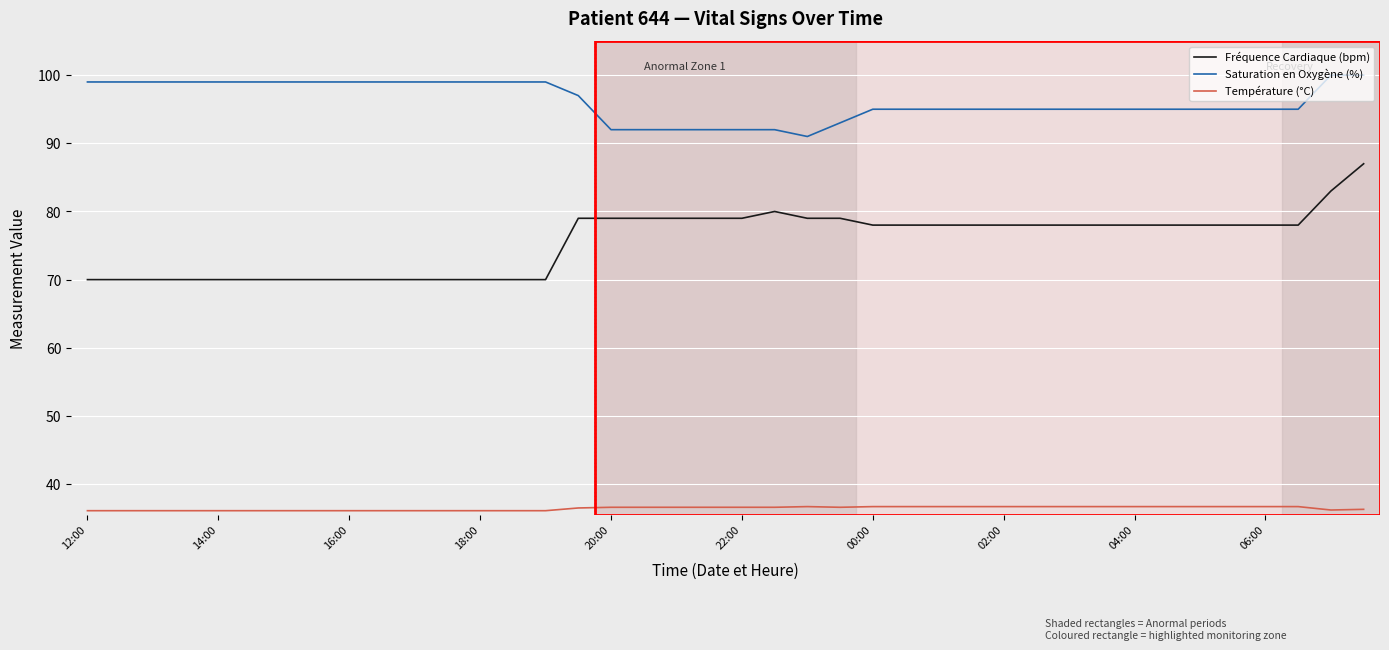

What are all the series names shown in the legend?

Fréquence Cardiaque (bpm), Saturation en Oxygène (%), Température (°C)